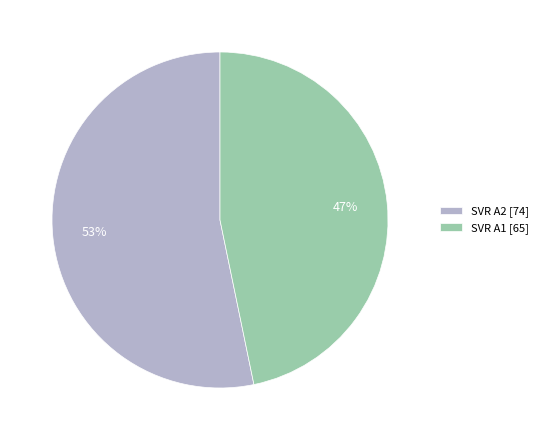

Which category accounts for the majority?

SVR A2